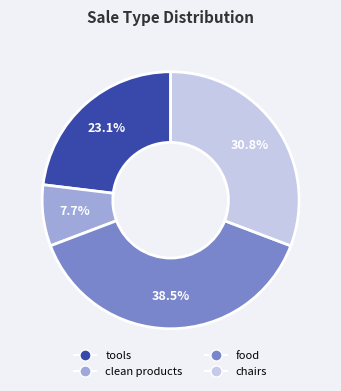

How many segments does this pie chart have?

4